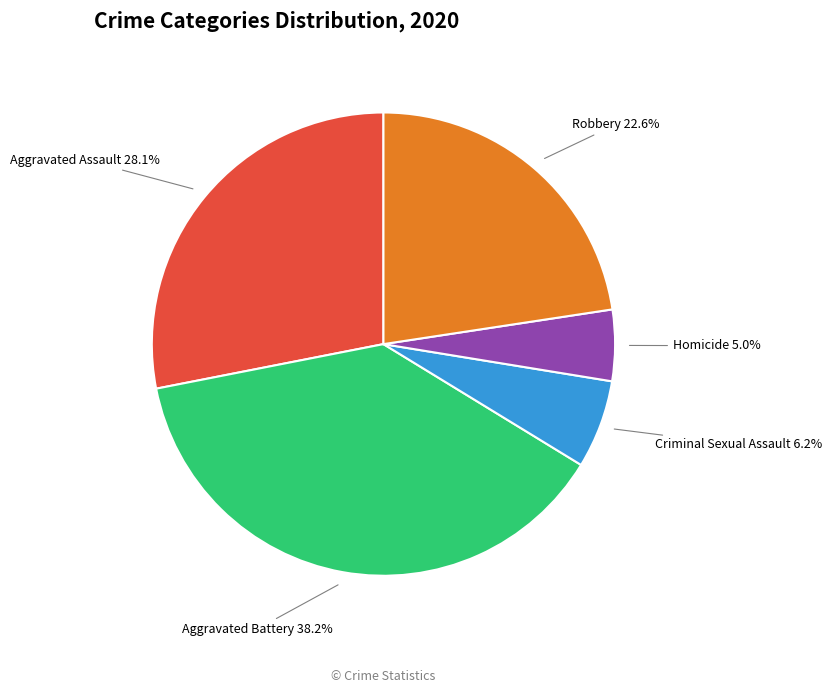

Is there a majority slice in this chart?

No